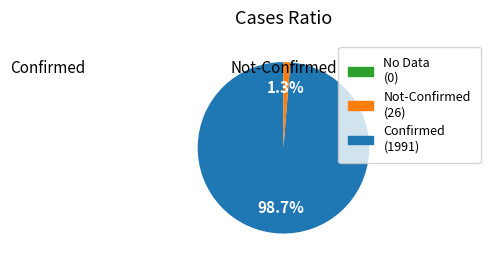

Is there a majority slice in this chart?

Yes